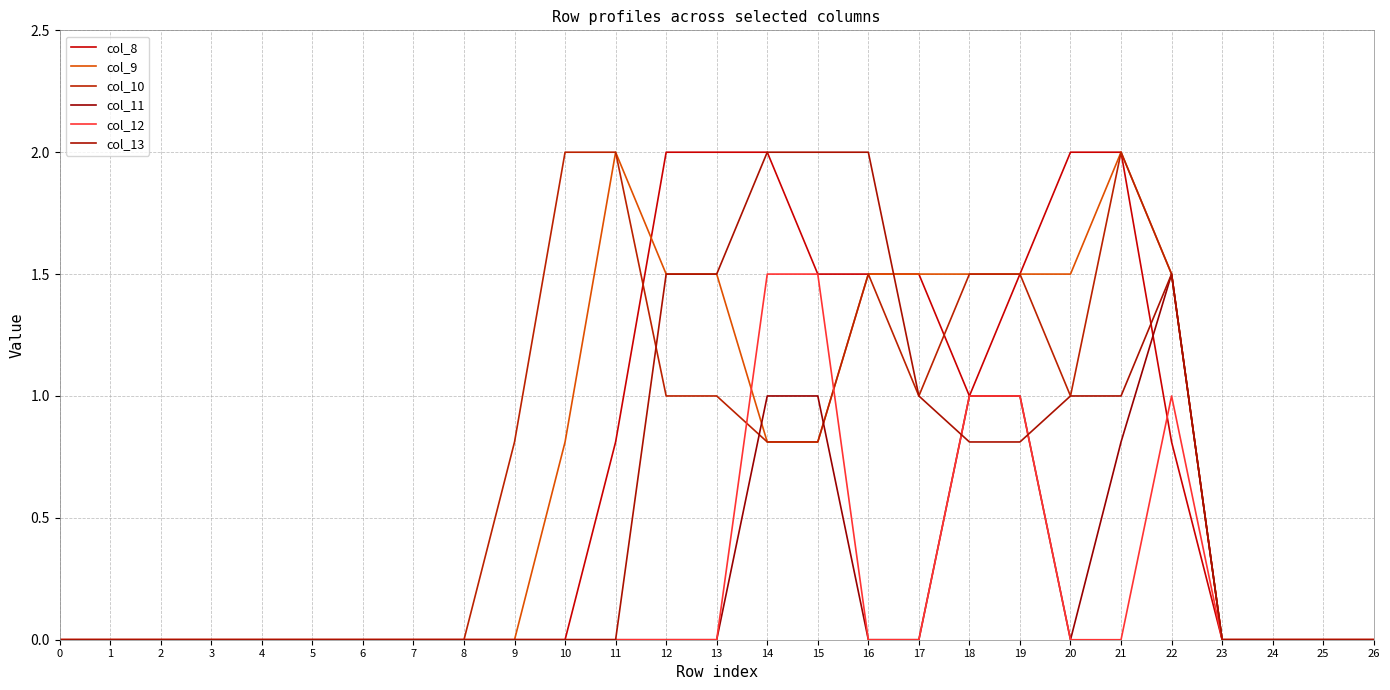

Between which two adjacent categories do col_9 and col_8 first intersect?

11 and 12